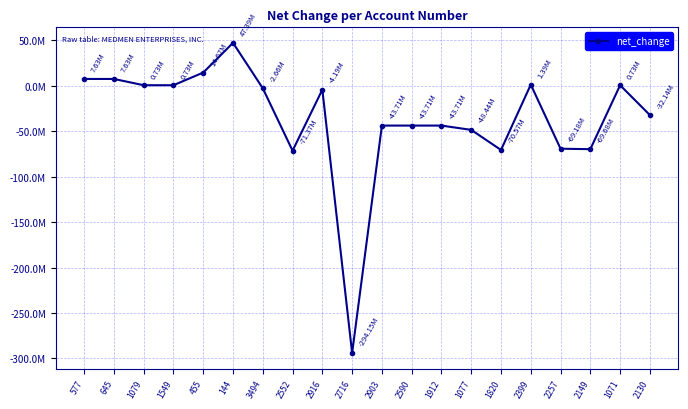

The chart shows a value of -294147154 at 2716. True or false?

True